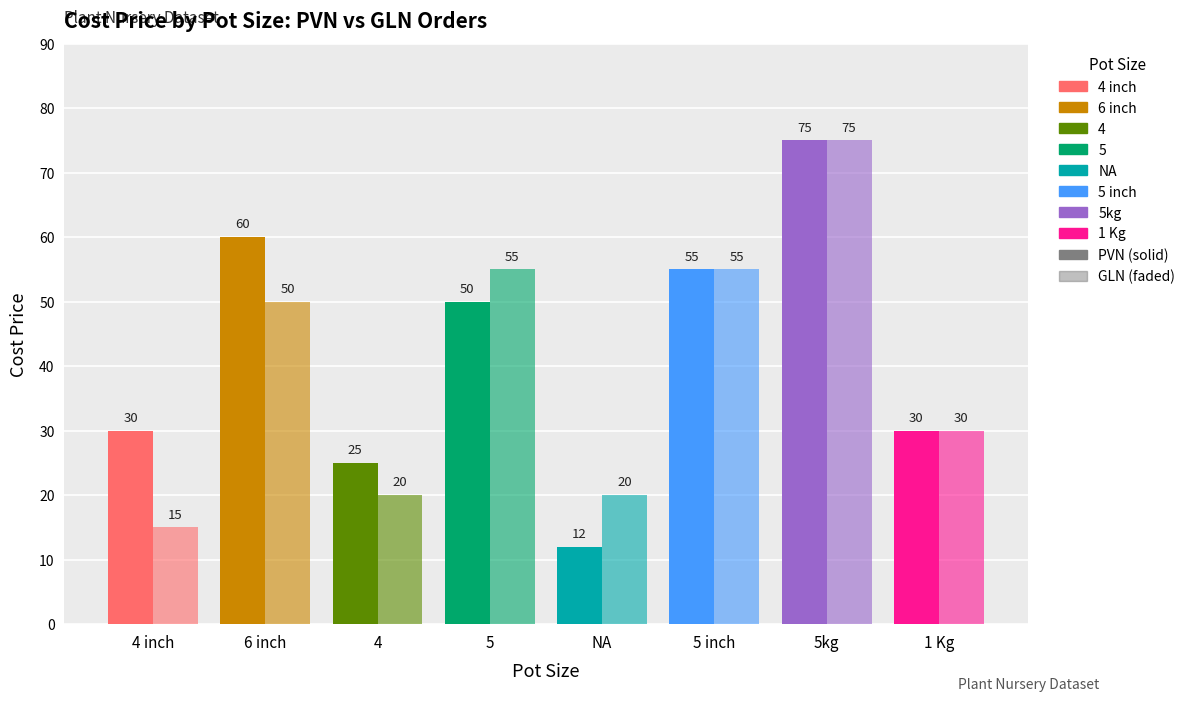

Does the chart contain stacked bars?

No